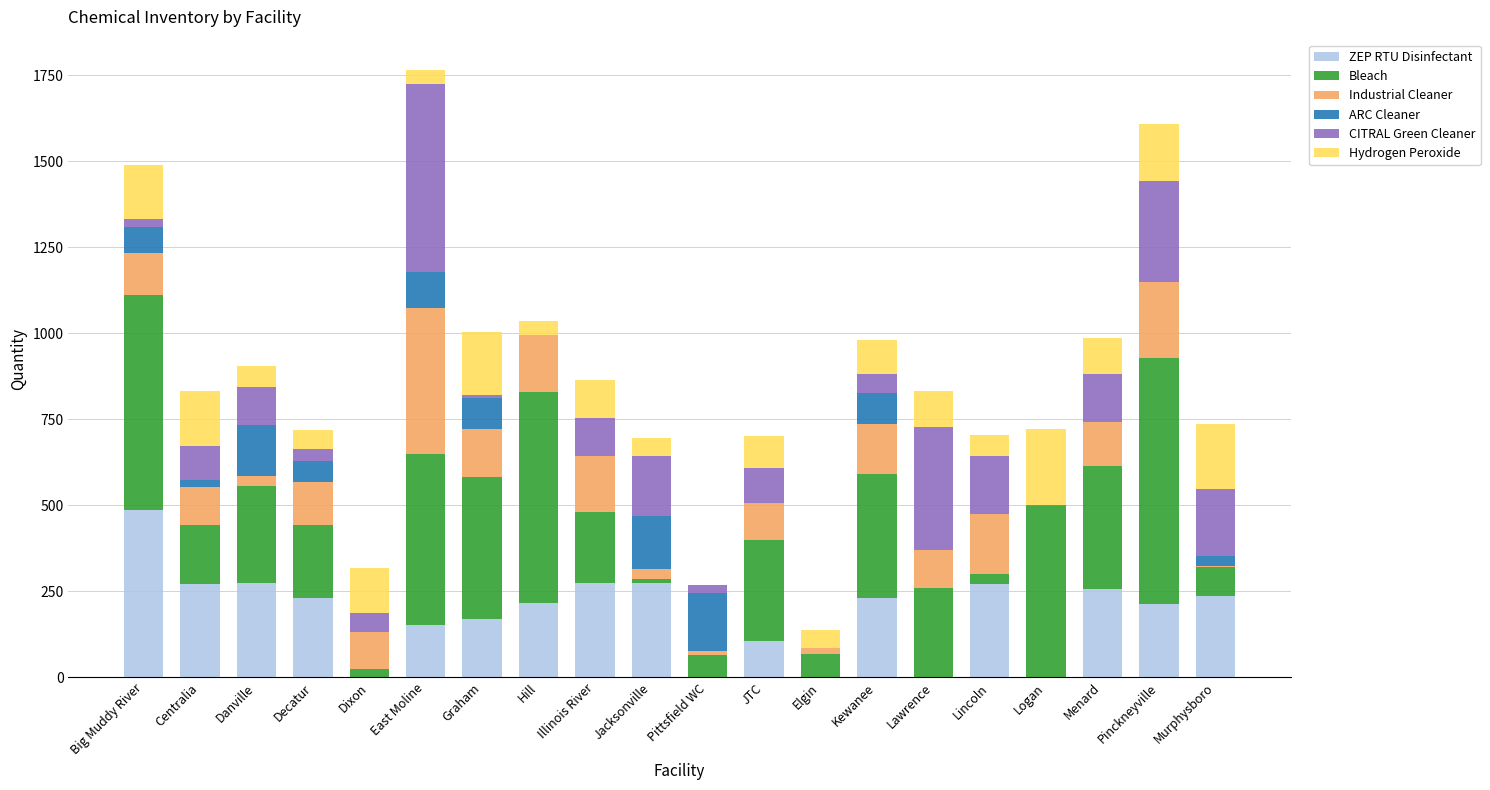

The value of ZEP RTU Disinfectant at Illinois River is 275.0. True or false?

True